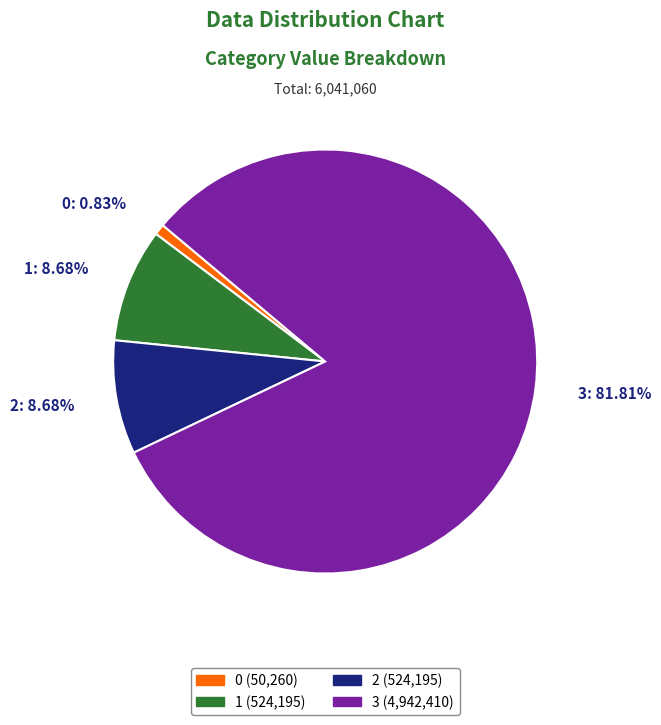

Between 3 and 2, which is larger?

3